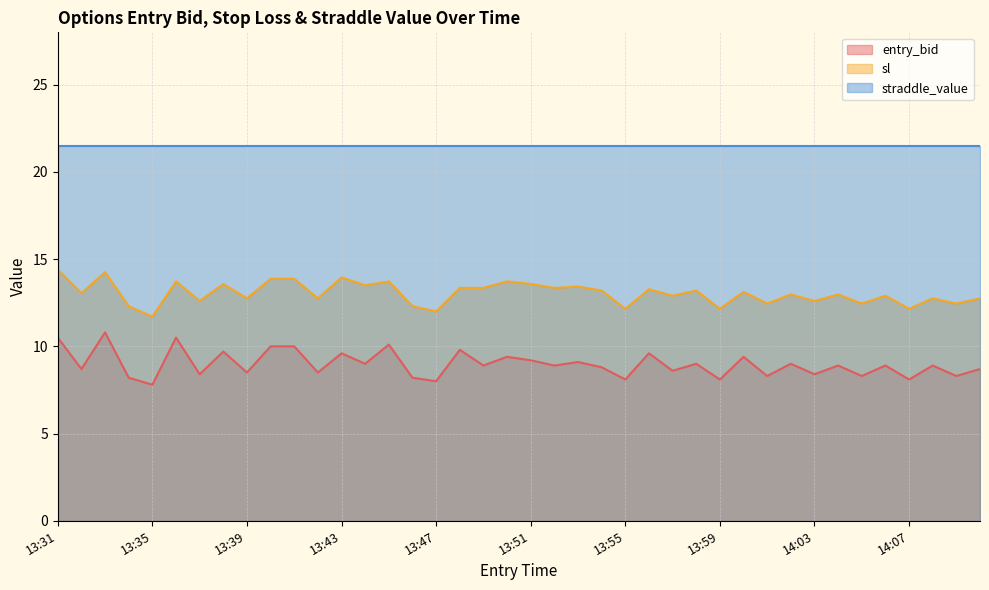

True or false: sl and entry_bid cross at least once.

False